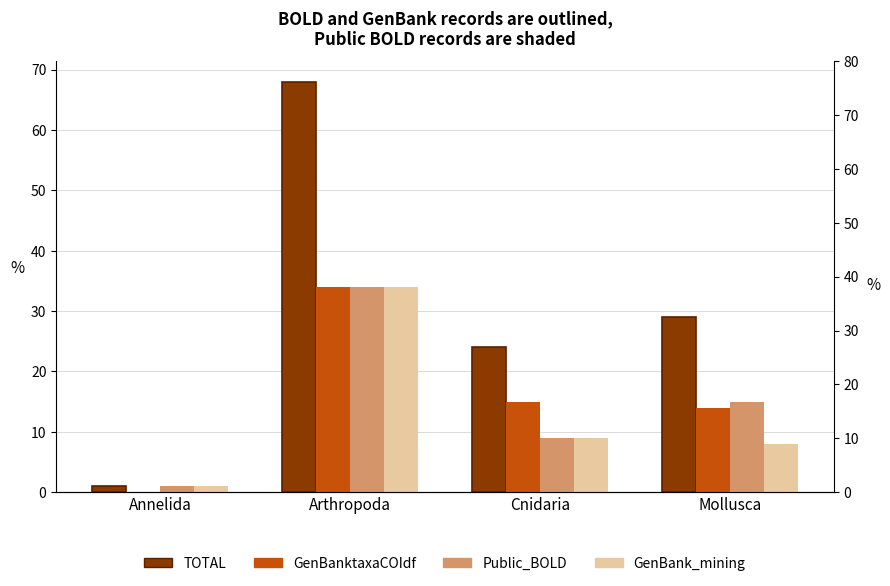

How many data points in GenBank_mining are less than 9?

2